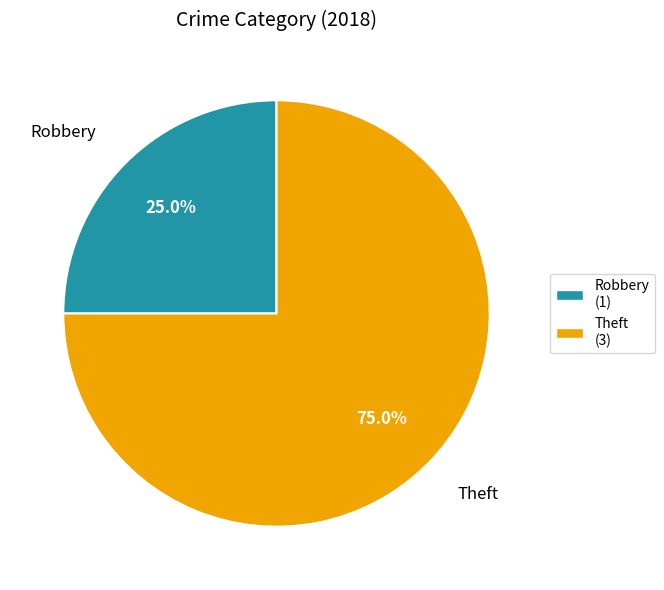

True or false: Robbery accounts for 25% of the total.

True